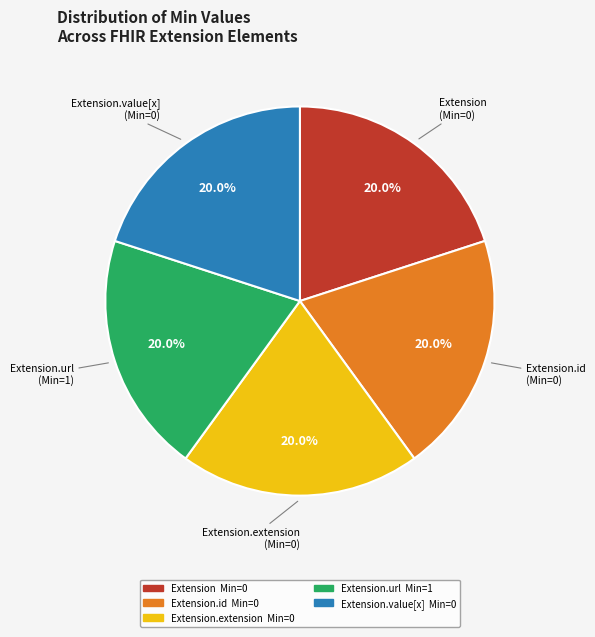

Does any single category account for the majority?

No